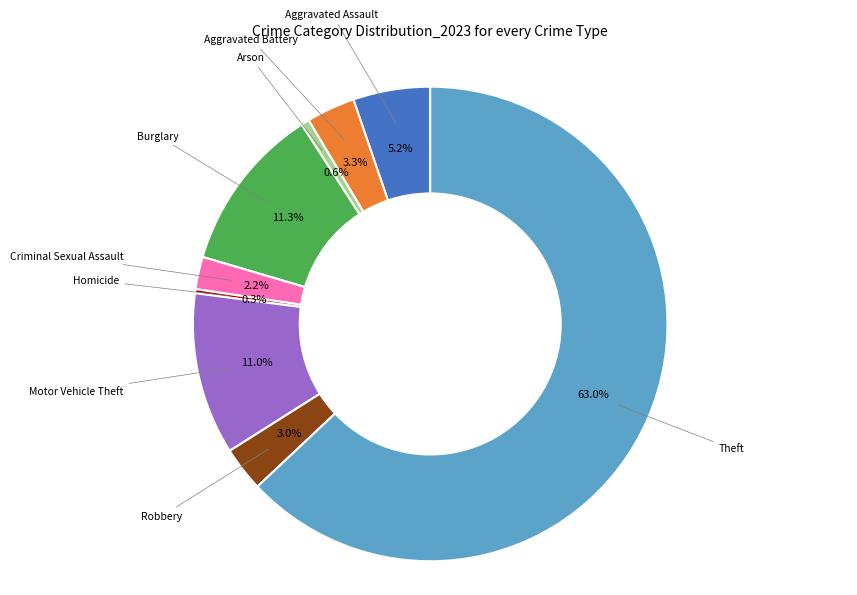

Is there any slice that represents more than half of the pie?

Yes